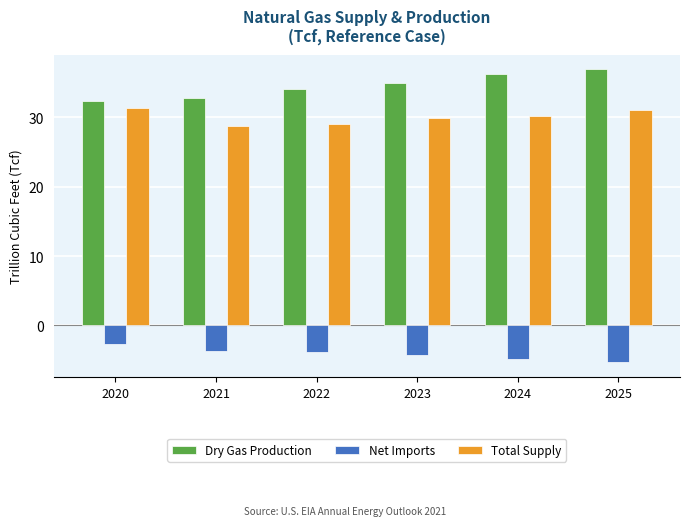

What is the value of the Net Imports bar at the 2nd from the left?

-3.6